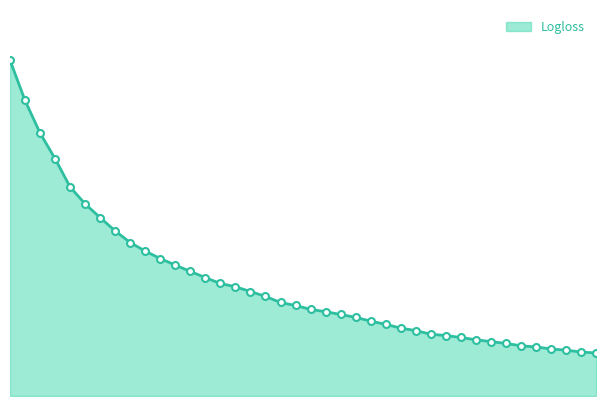

What is the difference between the maximum and minimum values?

0.5